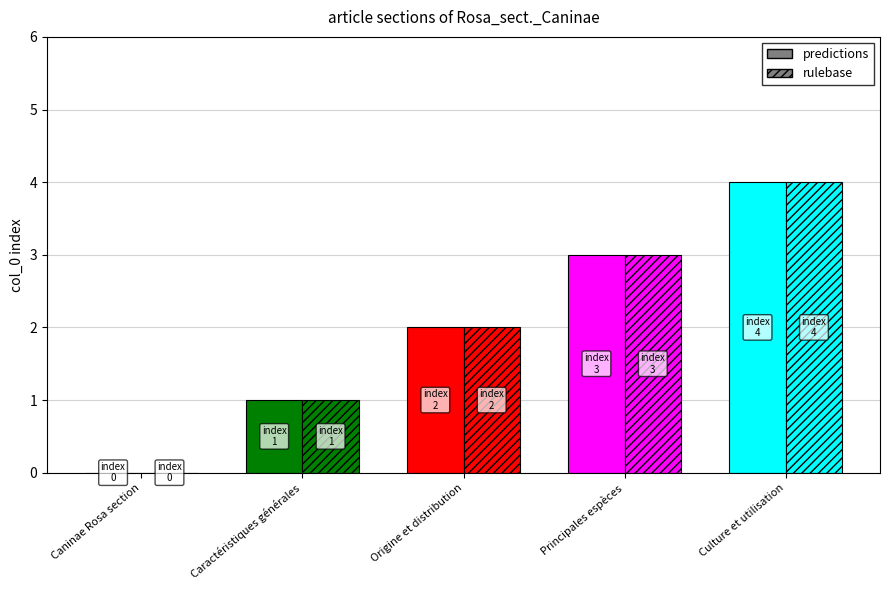

Are the bars grouped side by side (vs. stacked)?

Yes